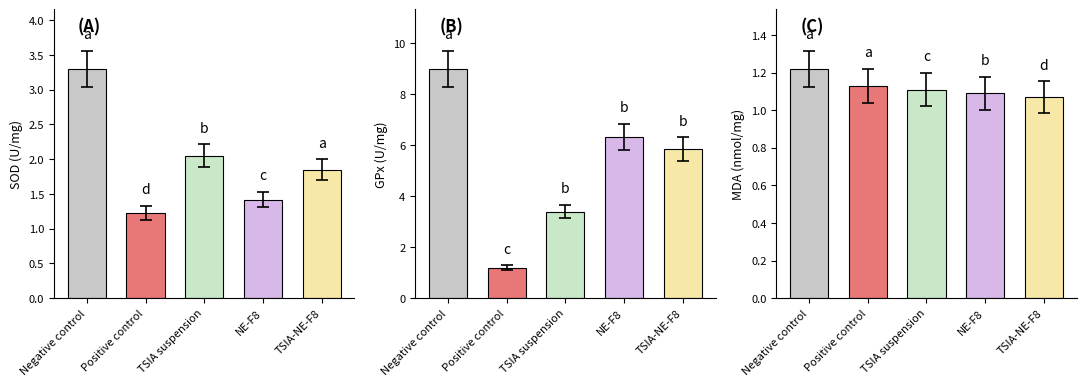

The Odd_H_FT series shows 2.0 at TSIA suspension. True or false?

True